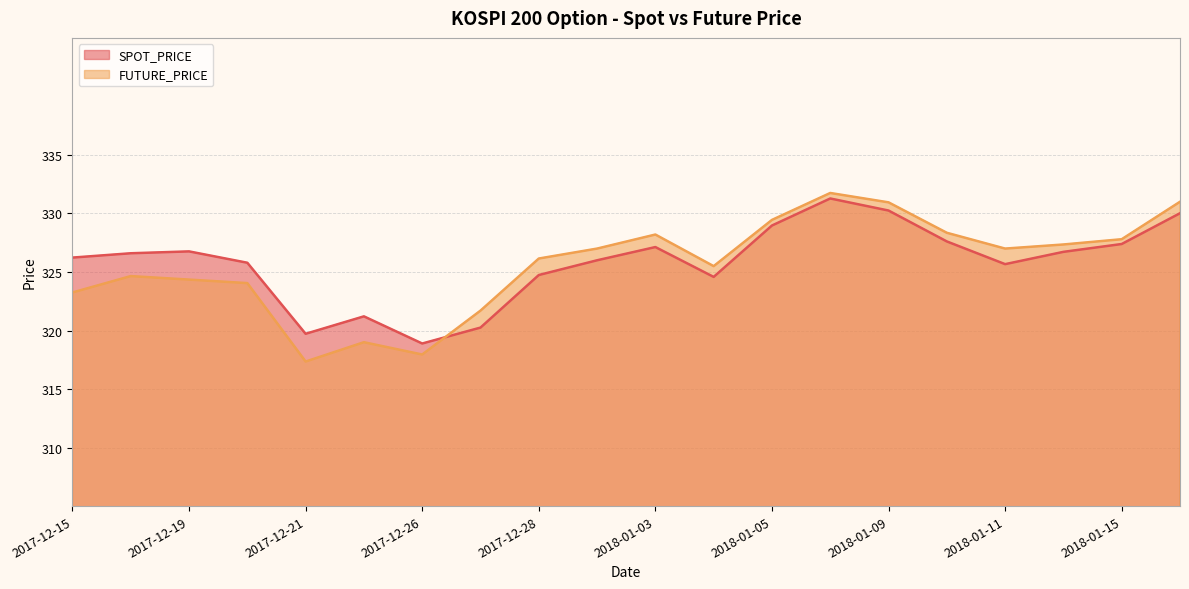

How many data points does each series have?

20